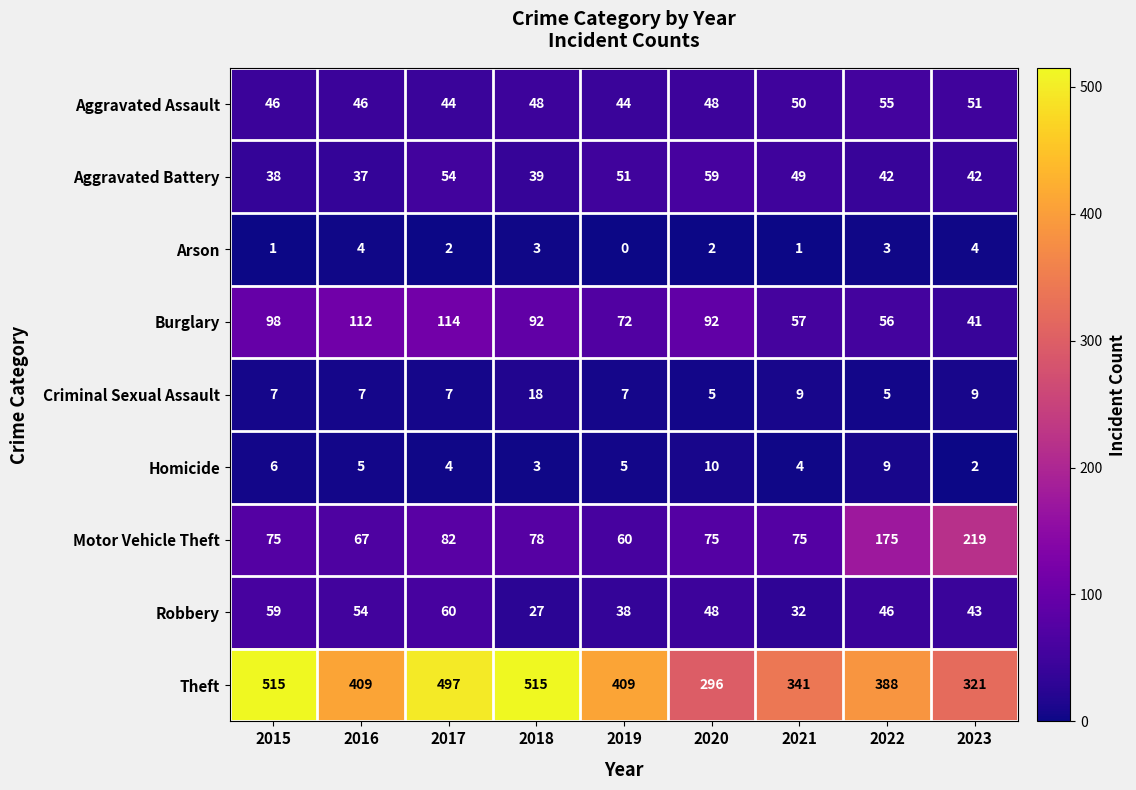

What is the total value across all series at 2017?

864